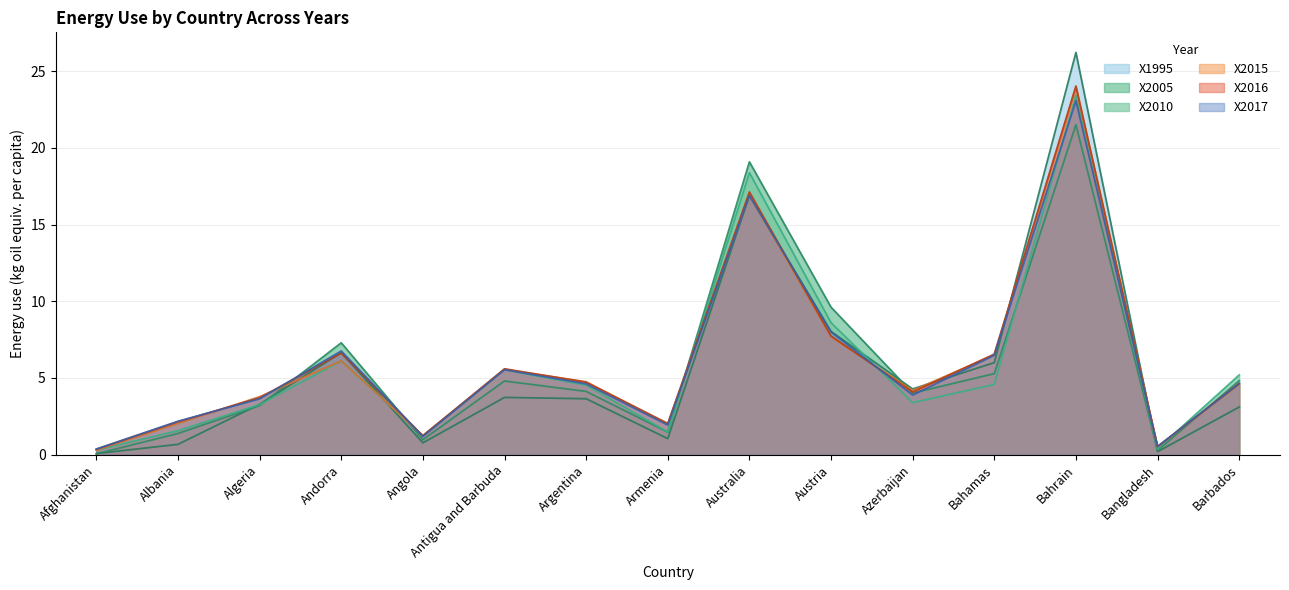

At how many categories does at least one series exceed 24?

1